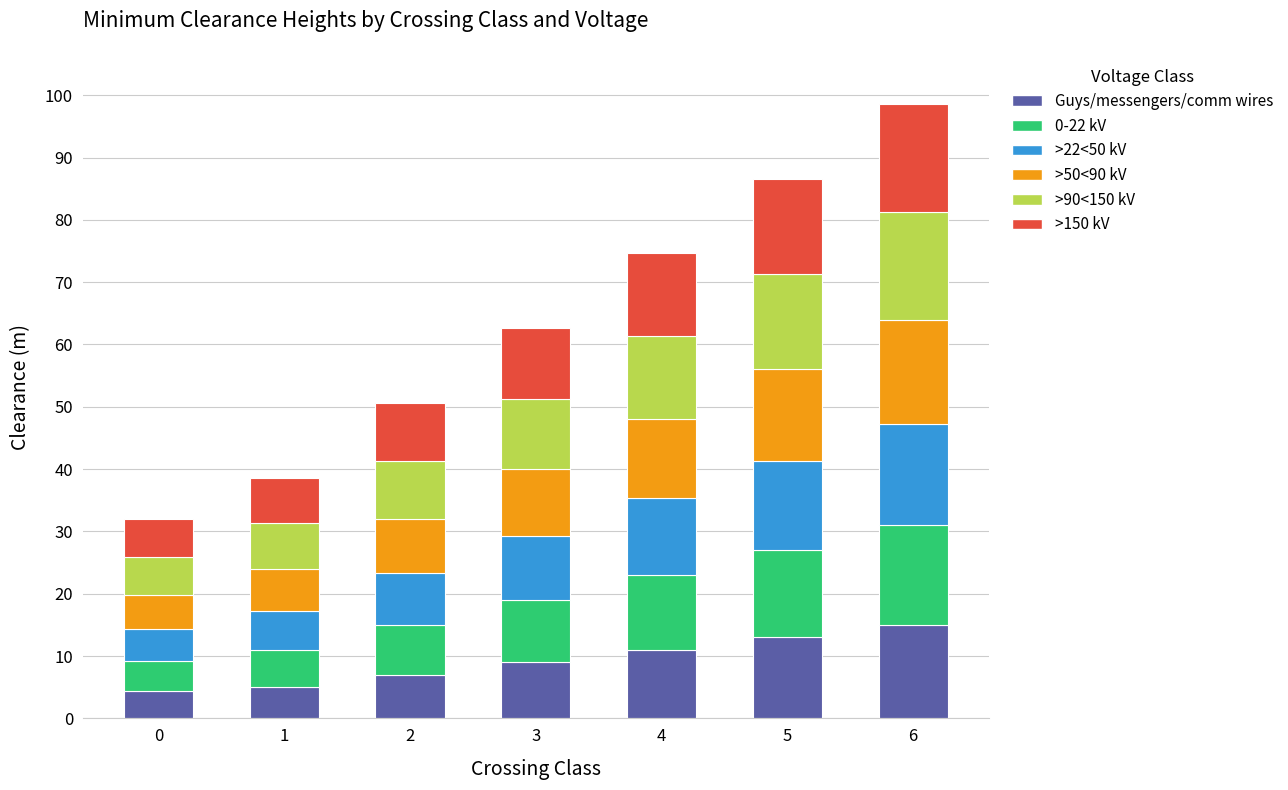

Is it true that Guys/messengers/comm wires equals 15.7 at 4?

False